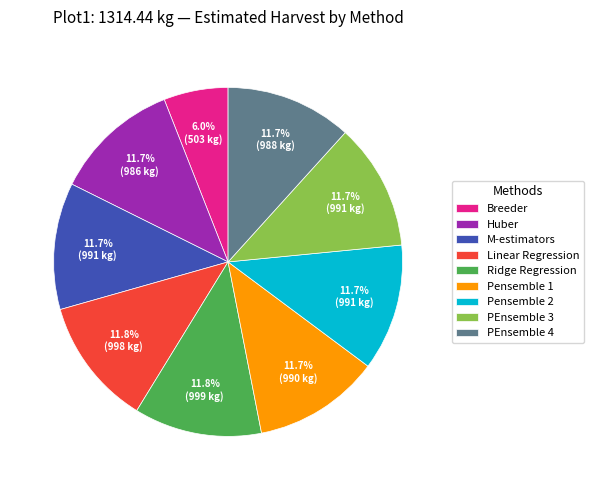

Which slice is the smallest?

Breeder